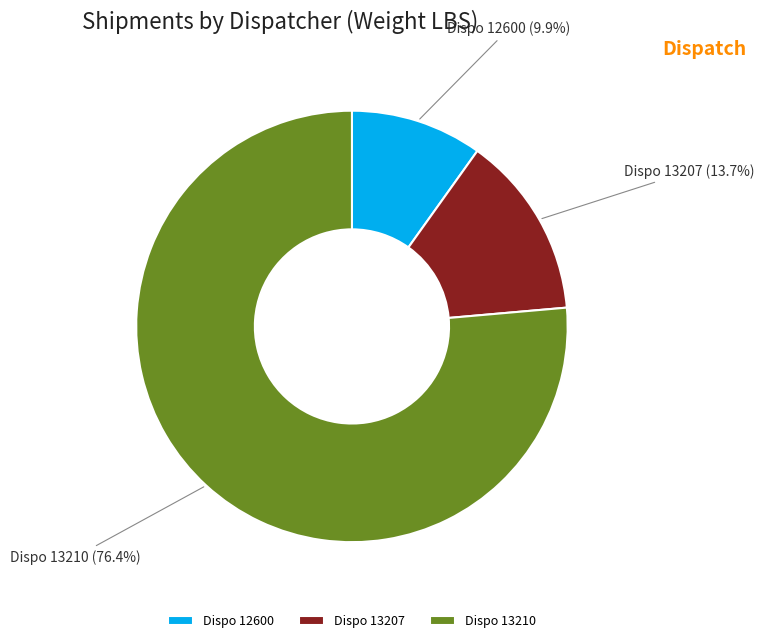

How many slices are in this pie chart?

3